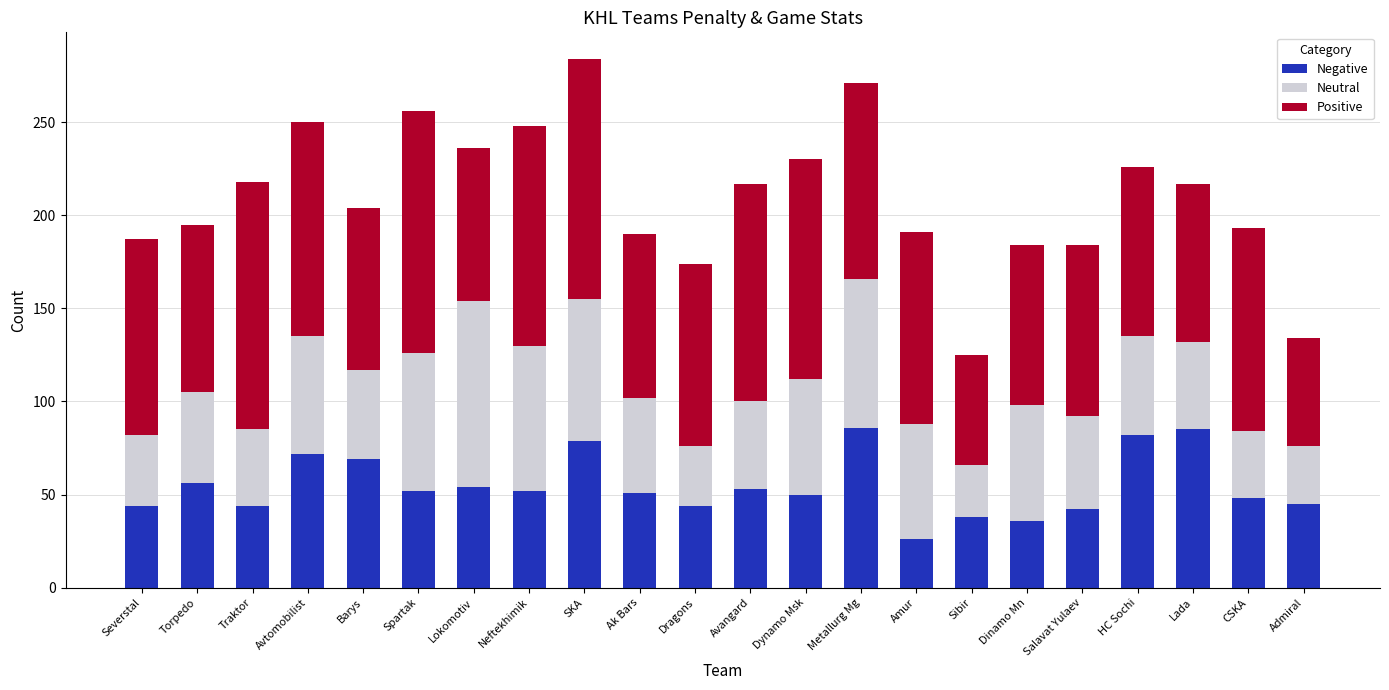

The value of Negative at HC Sochi is 24. True or false?

False